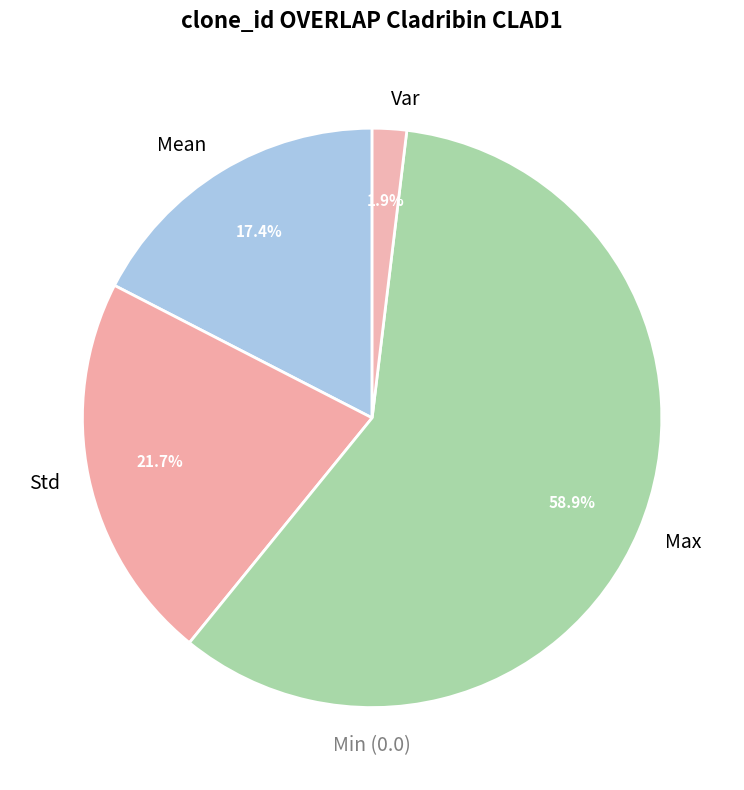

Which category has the smallest portion of the pie?

Var